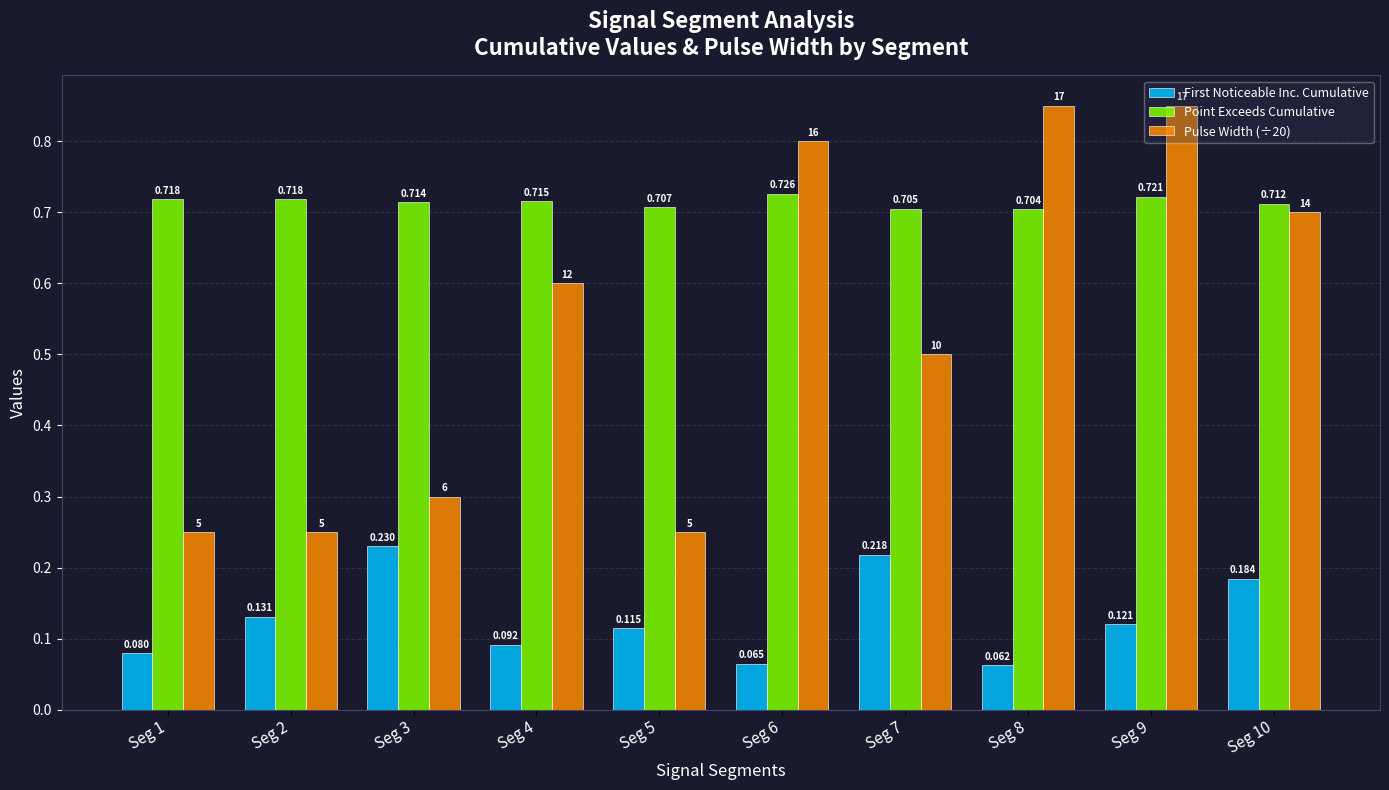

How many distinct data groups are displayed?

3